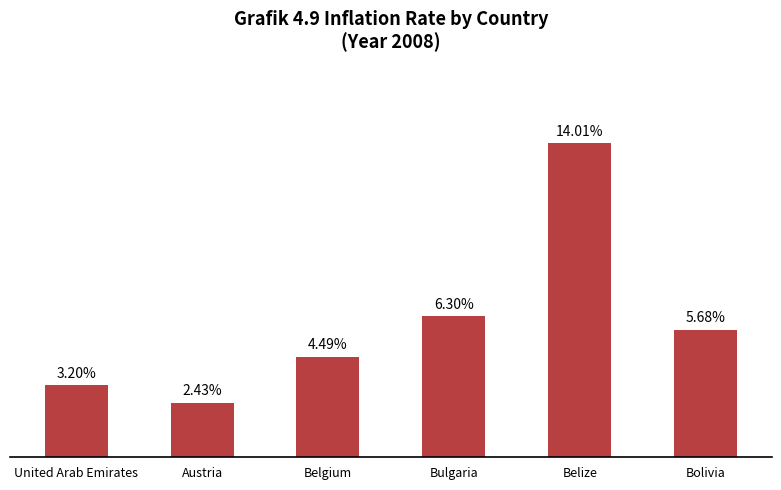

What is the label of the 6th bar from the right?

United Arab Emirates